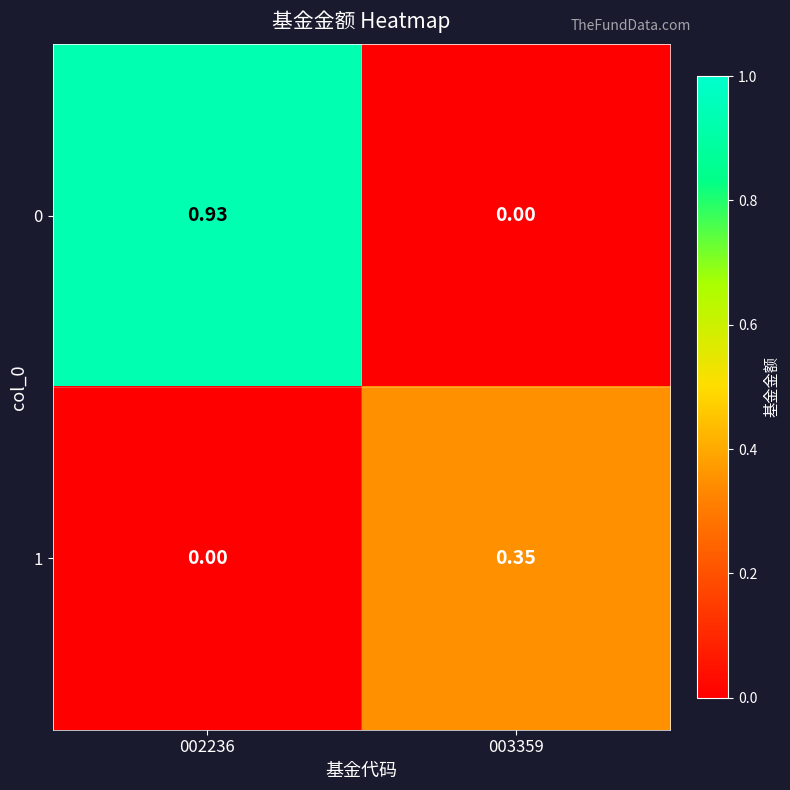

Is the value of 0 at 003359 greater than the value of 1 at 003359?

No